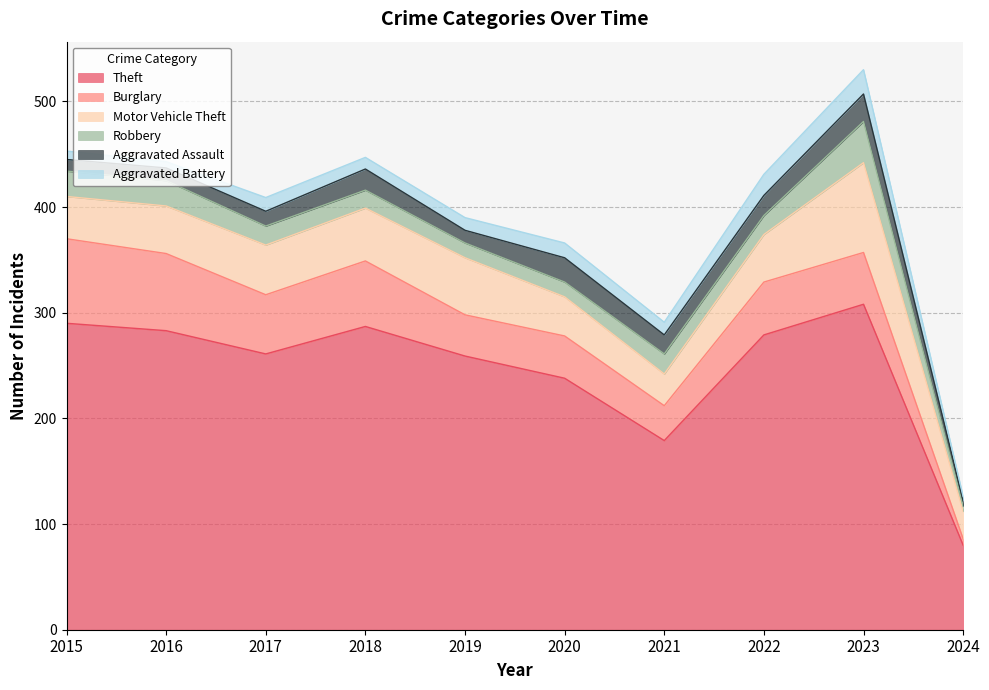

Reading left to right, transcribe all the data shown in this chart.

Theft: 290	283	261	287	259	238	179	279	308	80
Burglary: 80	73	56	62	39	40	33	50	49	6
Motor Vehicle Theft: 40	45	47	50	54	37	30	45	85	26
Robbery: 24	24	18	17	14	14	19	18	39	5
Aggravated Assault: 11	12	14	20	12	23	18	19	26	5
Aggravated Battery: 8	6	13	11	12	14	12	20	23	4